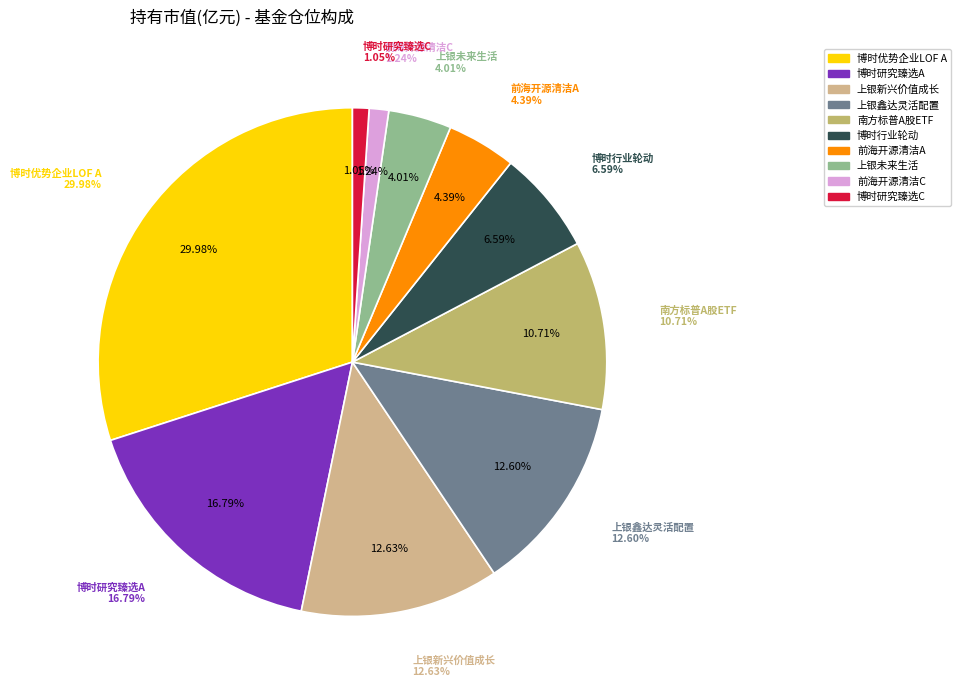

What is the smallest slice in the pie chart?

博时研究臻选三年持有期灵活配置混合C